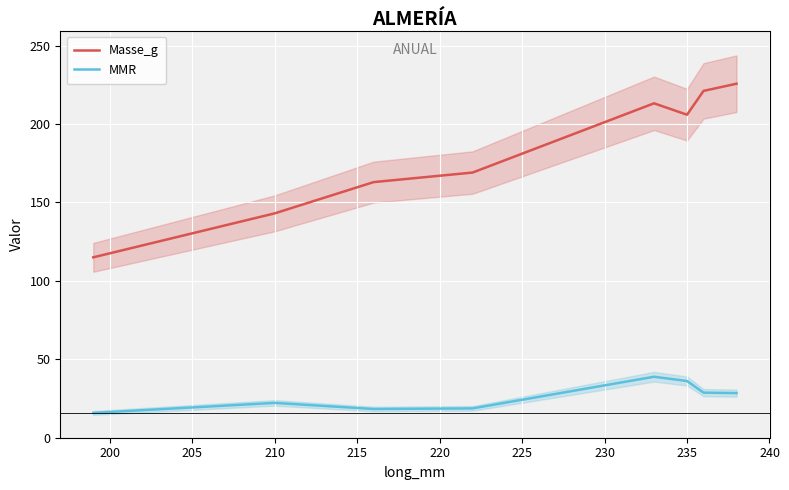

What is the maximum value for MMR?

38.9